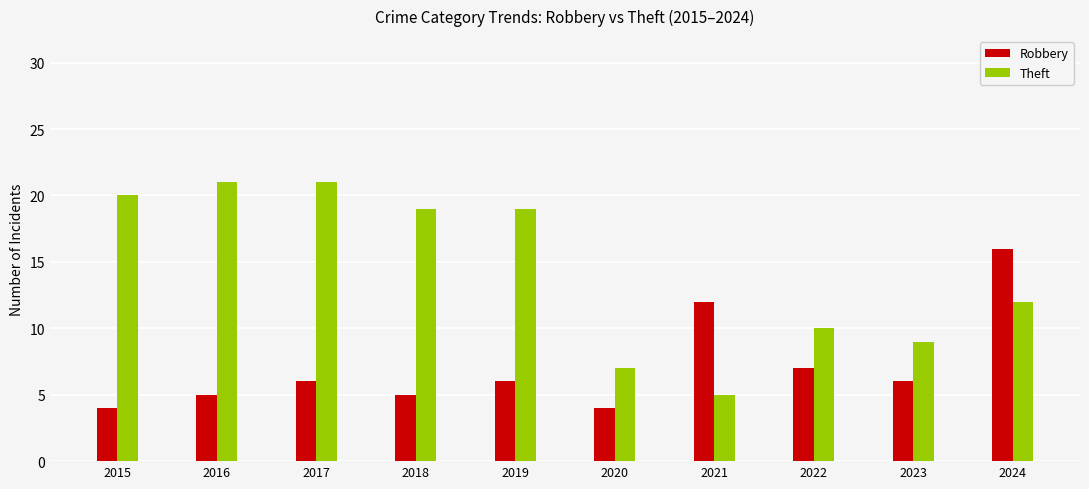

What is the greatest value displayed?

21